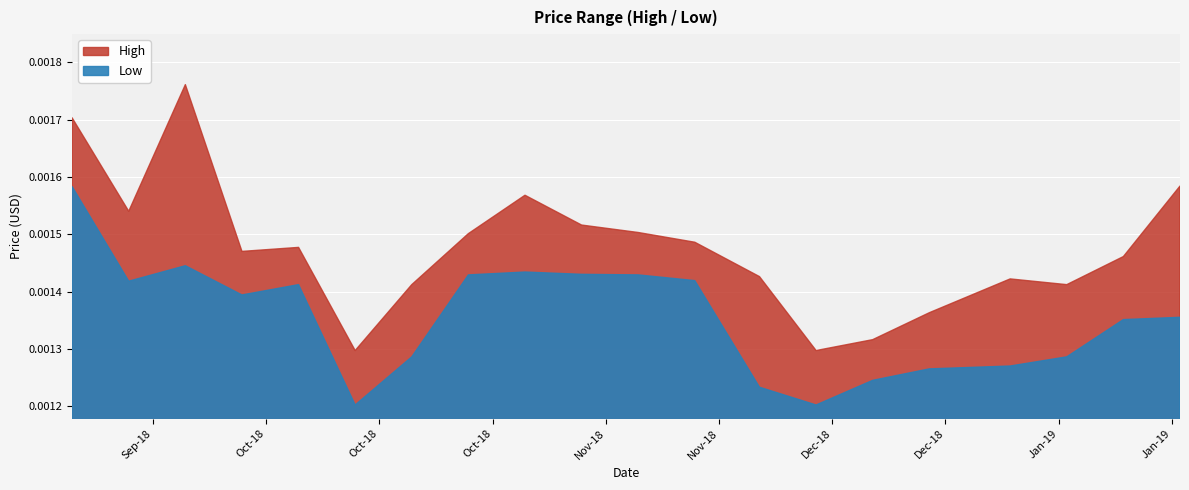

The value of Low at 2018-12-08 is 0.0. True or false?

True